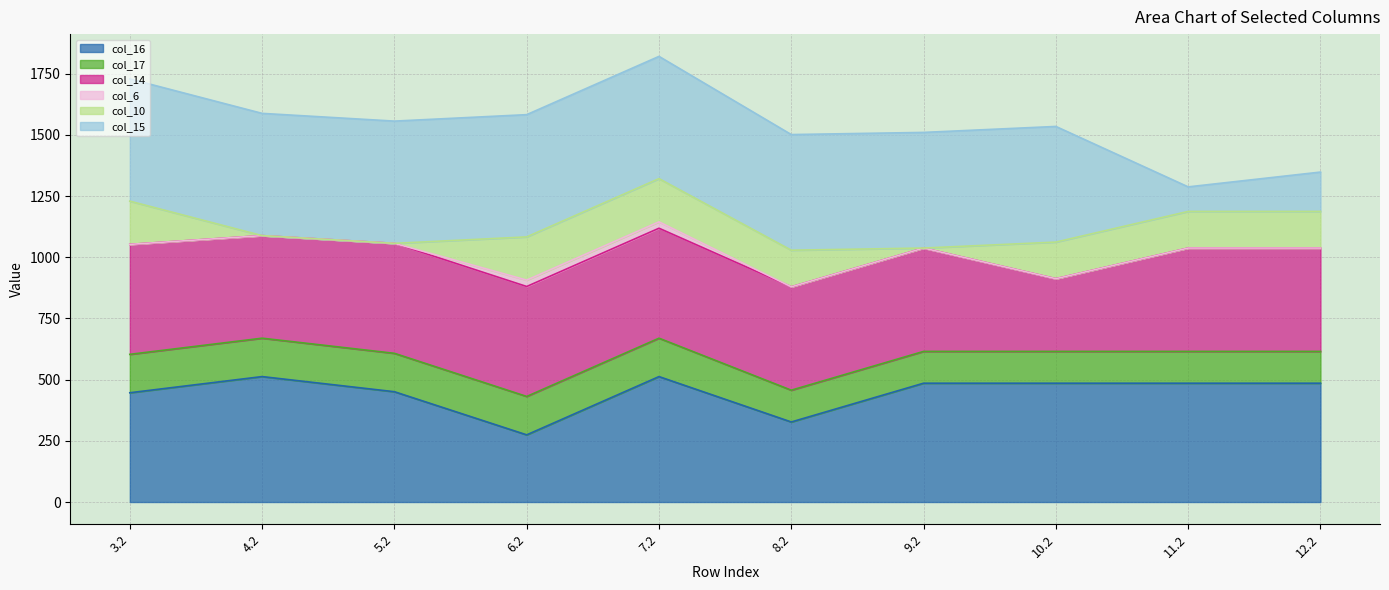

True or false: col_14_line and col_17_line intersect in this chart.

False